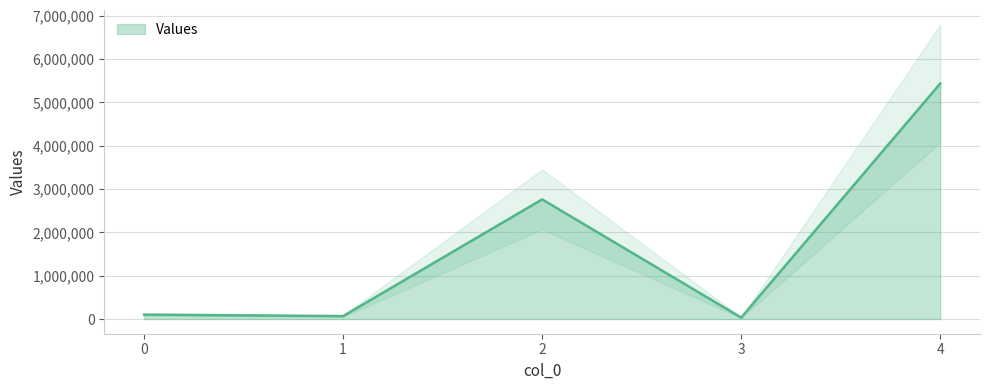

Reading right to left, transcribe all the data shown in this chart.

4=5436809.1	3=32742.0	2=2762116.1	1=67121.1	0=101721.6